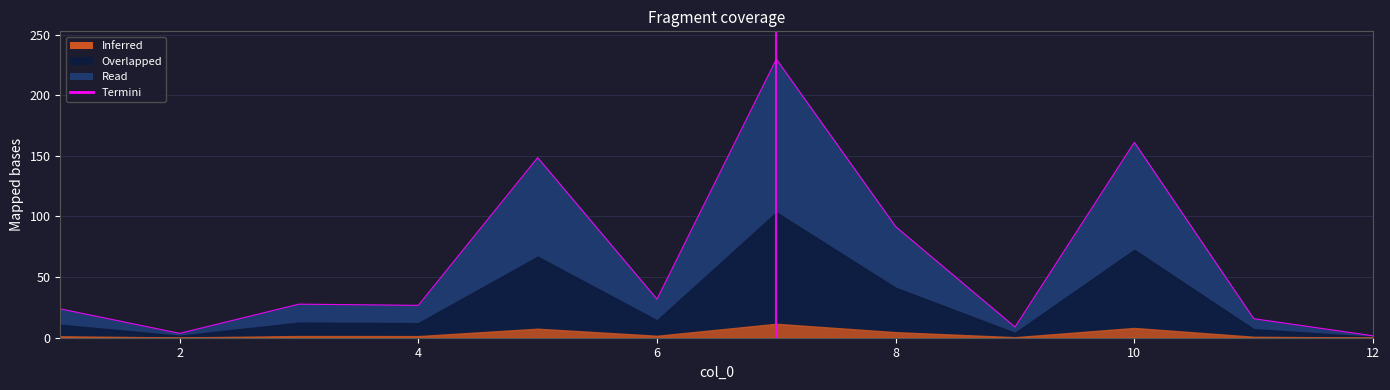

What is the difference between the maximum and minimum values?

228.1